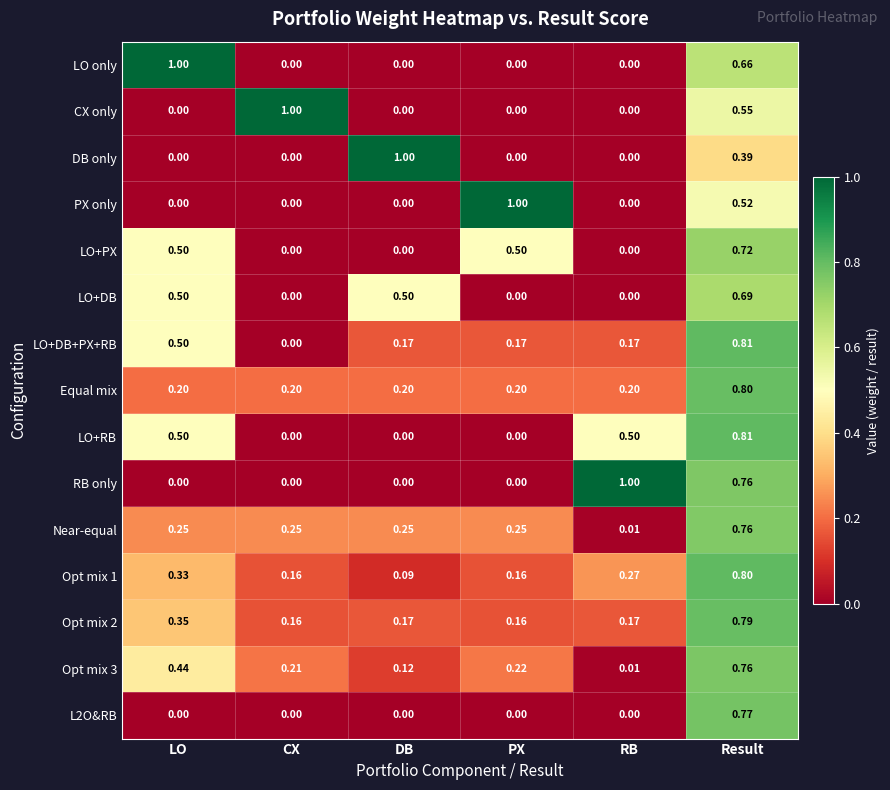

At which label does RB only reach its peak?

RB